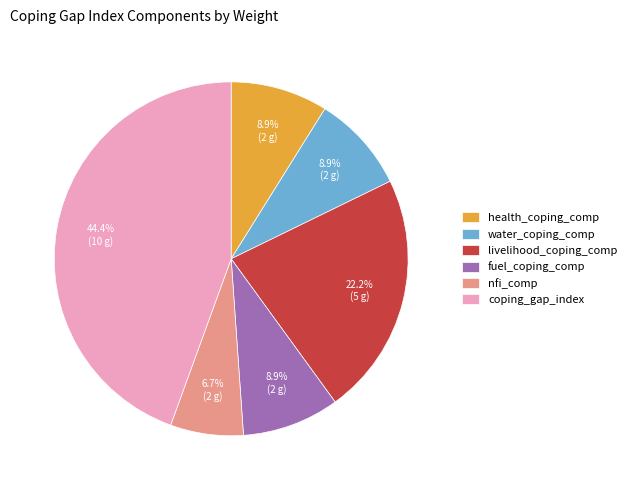

How much of the chart is everything except livelihood_coping_comp?

77.8%